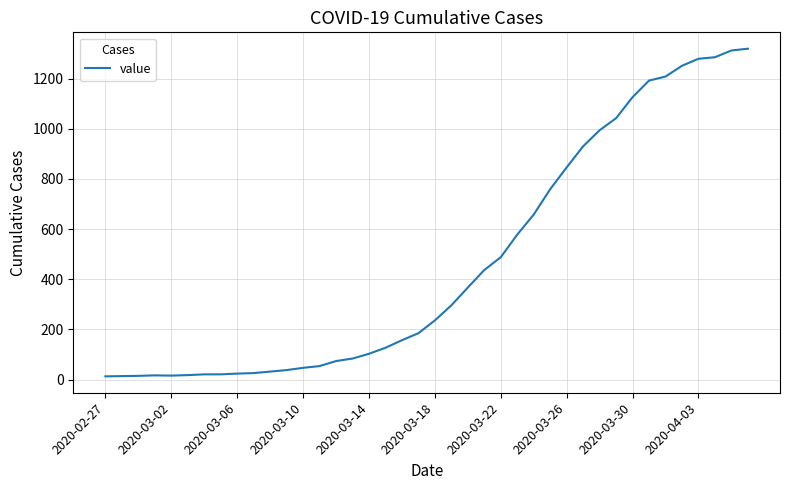

Is this an area chart (filled region under the line)?

No